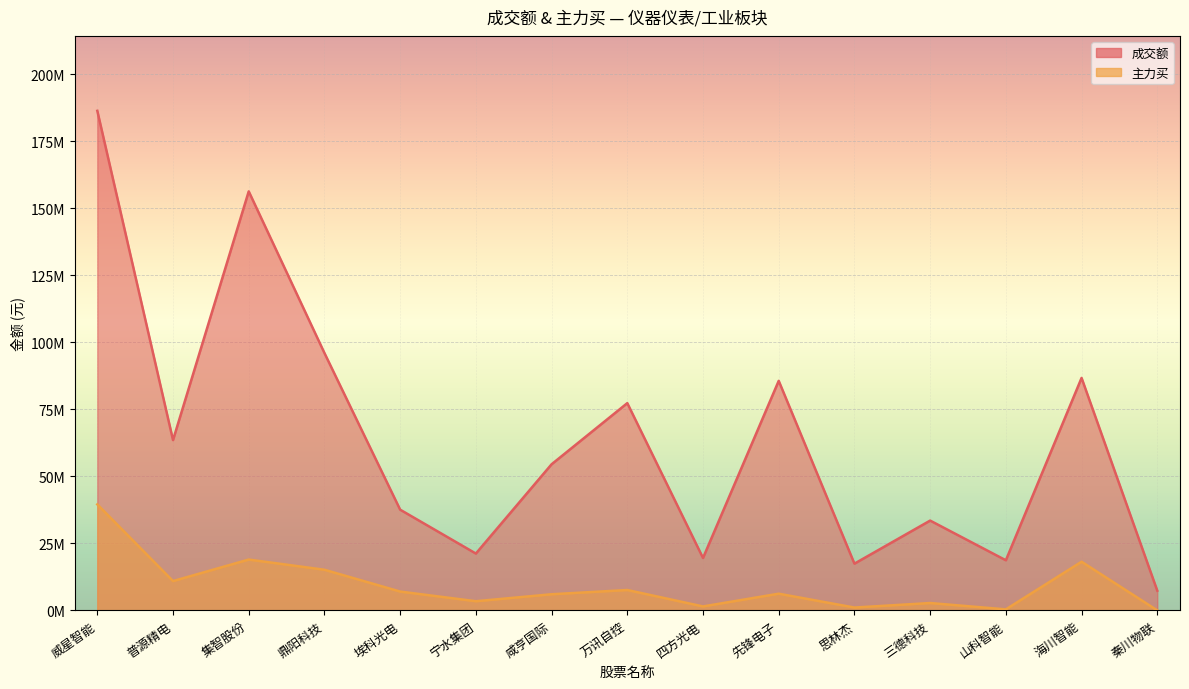

What is the difference between the highest and lowest values at 三德科技?

30739727